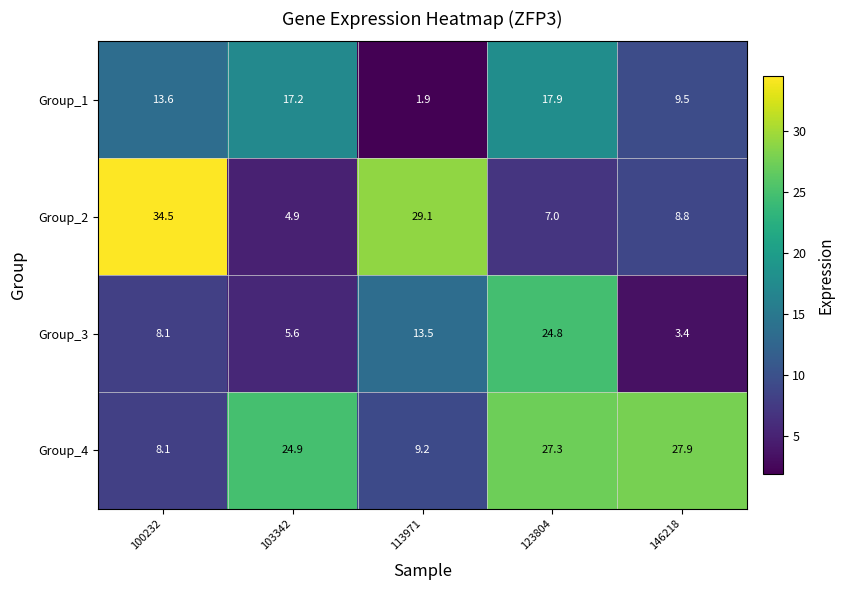

Reading right to left, what are all the values shown in this chart?

Group_1: 146218=9.5	123804=17.9	113971=1.9	103342=17.2	100232=13.6
Group_2: 146218=8.8	123804=7.0	113971=29.1	103342=4.9	100232=34.5
Group_3: 146218=3.4	123804=24.8	113971=13.5	103342=5.6	100232=8.1
Group_4: 146218=27.9	123804=27.3	113971=9.2	103342=24.9	100232=8.1